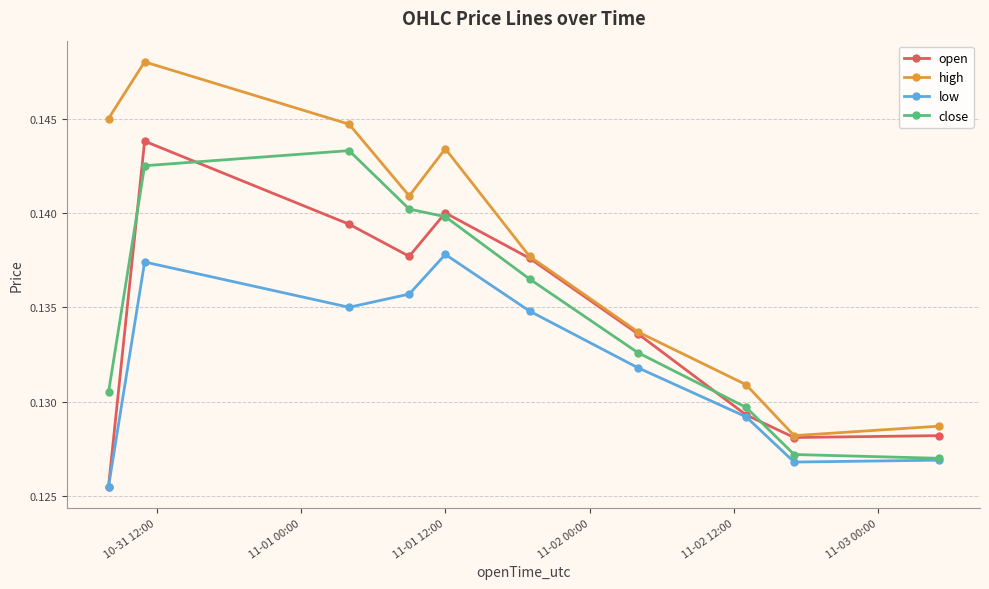

In high, how many points are higher than both neighbors (excluding endpoints)?

2